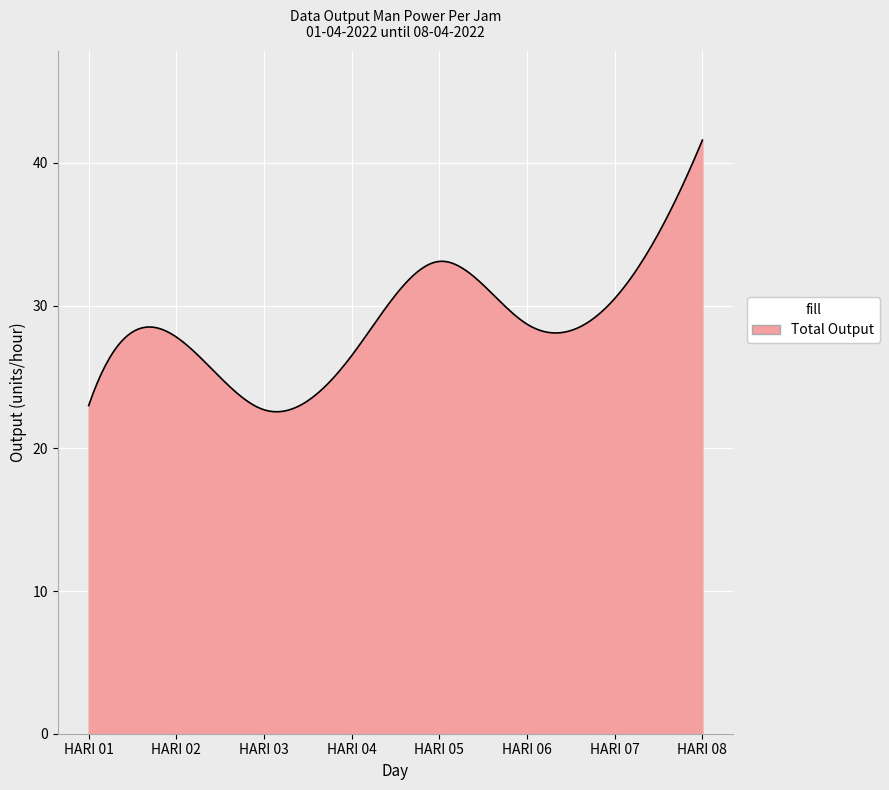

What is the difference between the maximum and minimum values?

19.0